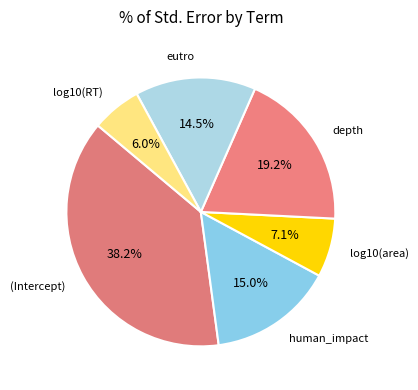

Does any single category account for the majority?

No